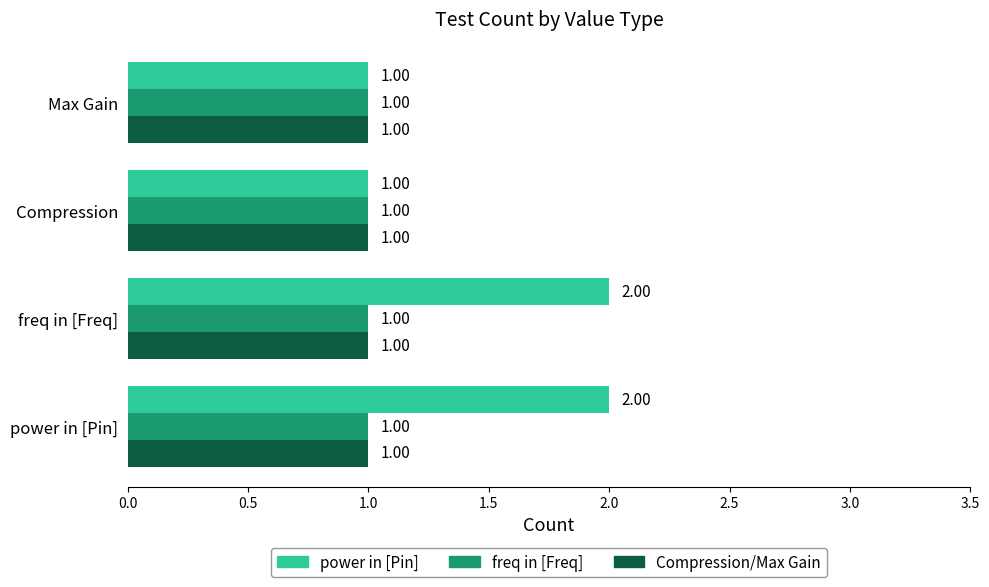

Which series has the largest total across all categories?

power in [Pin]